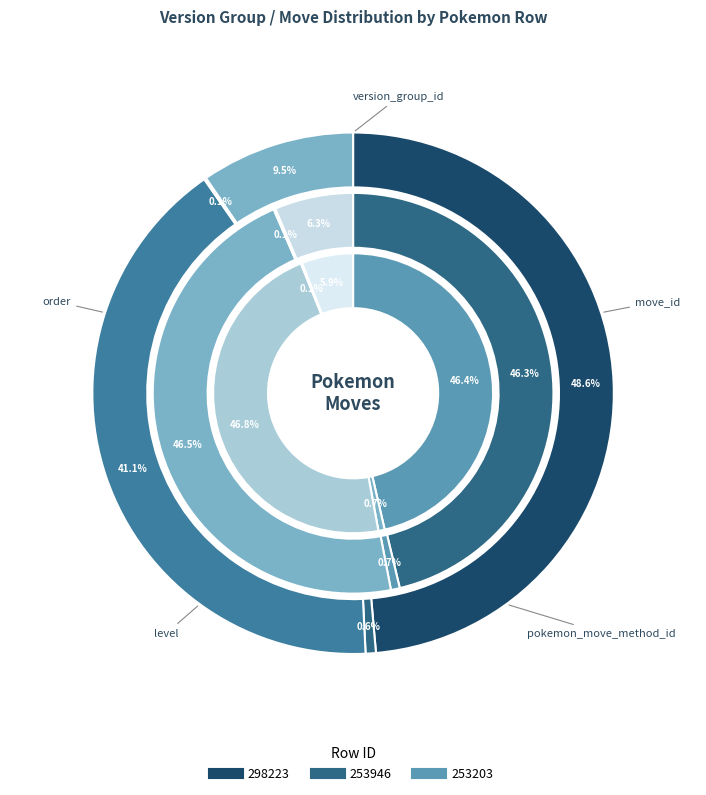

To the nearest percent, what is the difference between the pokemon_move_method_id and level slice percentages?

41%